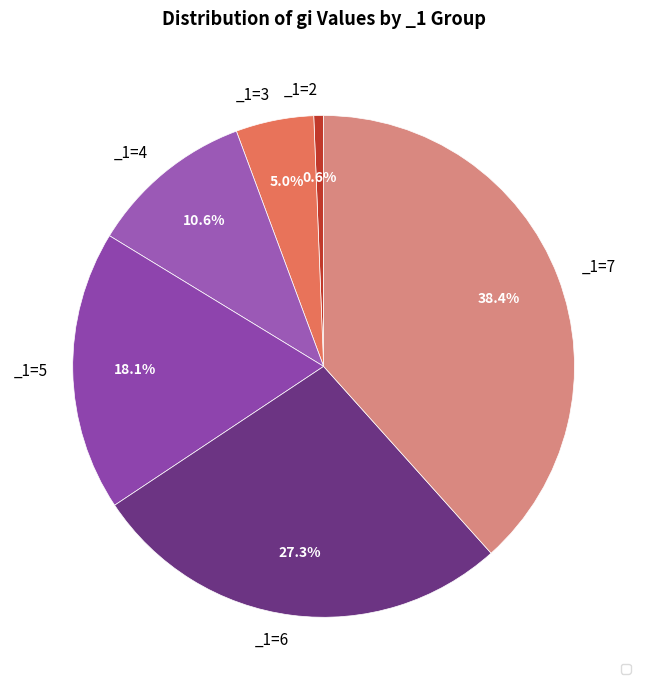

Count the number of slices in the pie.

6